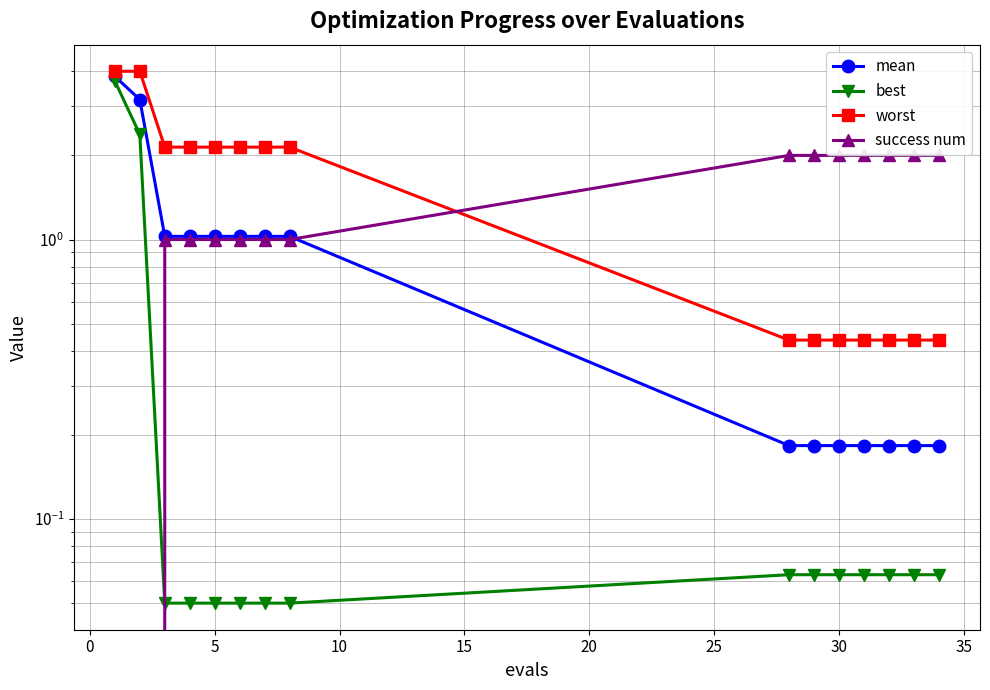

What are all the series names shown in the legend?

mean, best, worst, success num